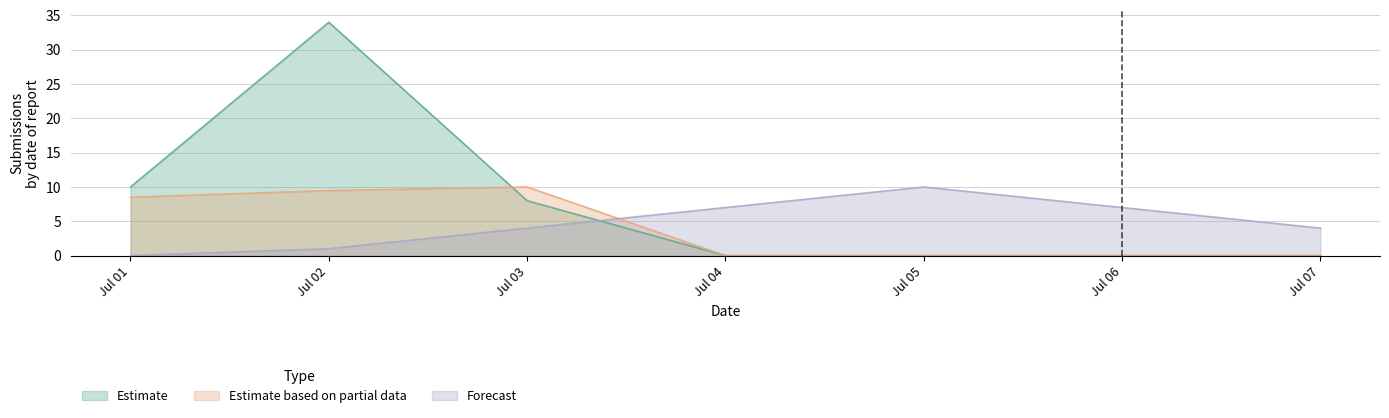

At which category is the sum across all series the highest?

Jul 02